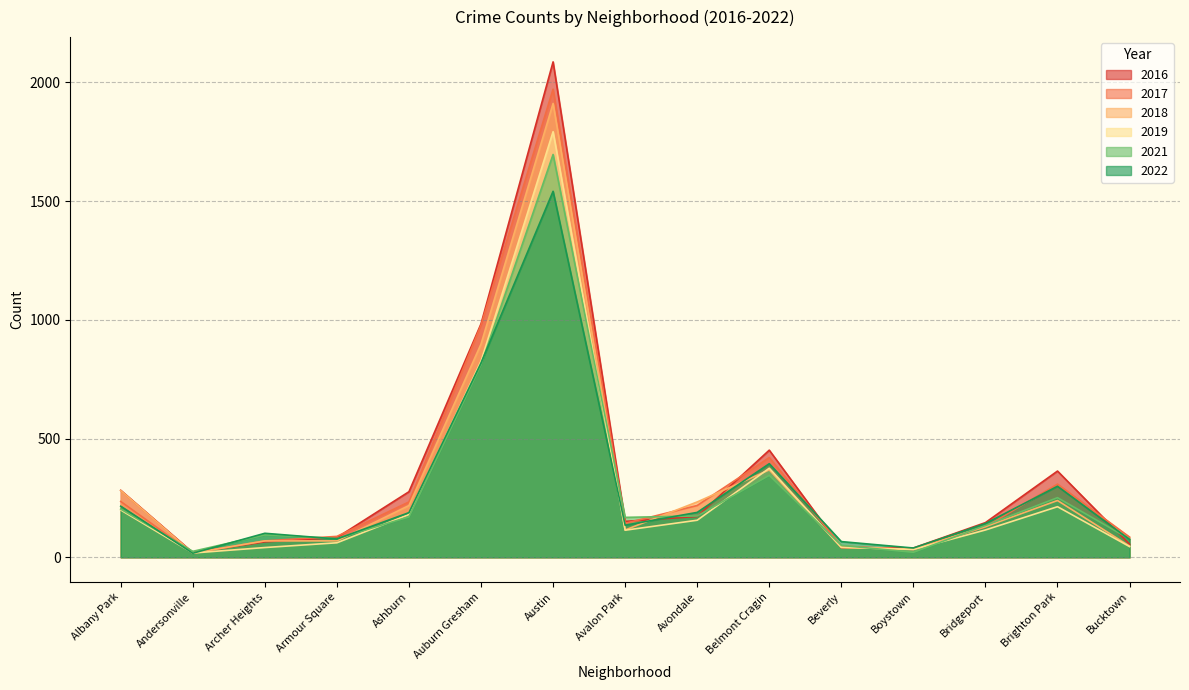

Which series has the largest total across all categories?

2016